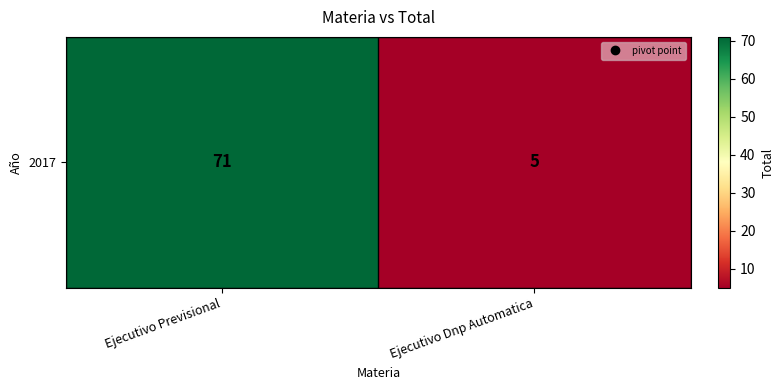

How many values are between 5 and 71?

2